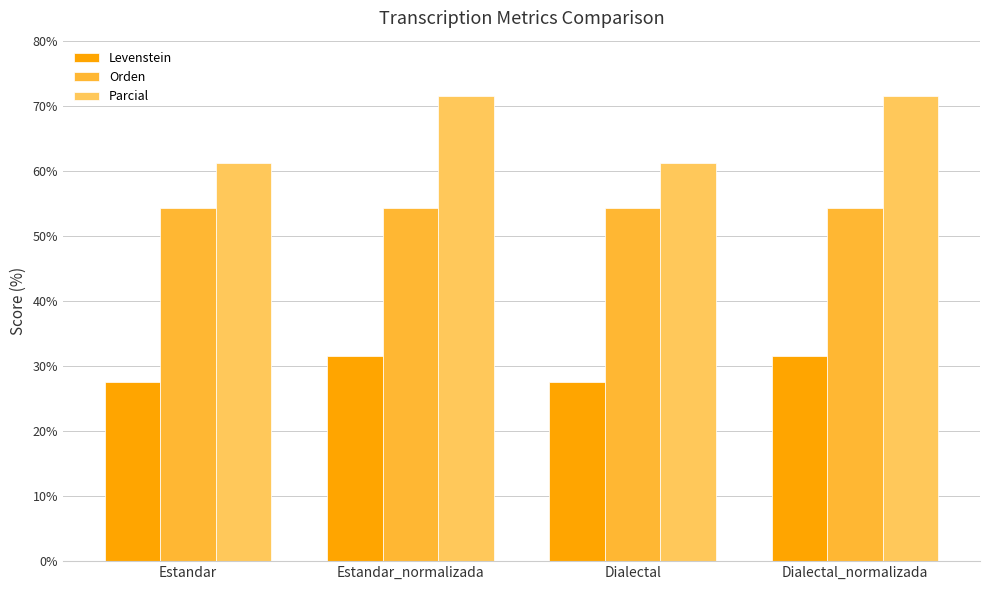

Which series has the largest range (max minus min)?

Parcial